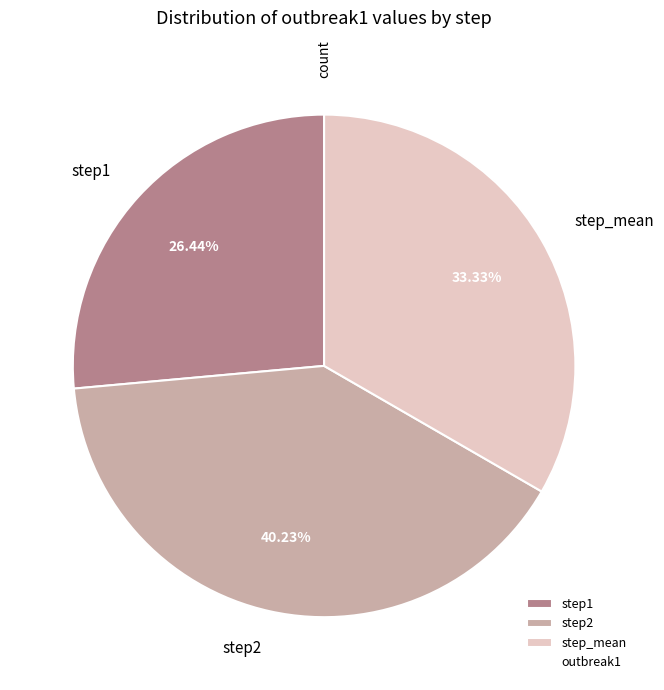

Between step_mean and step2, which is larger?

step2